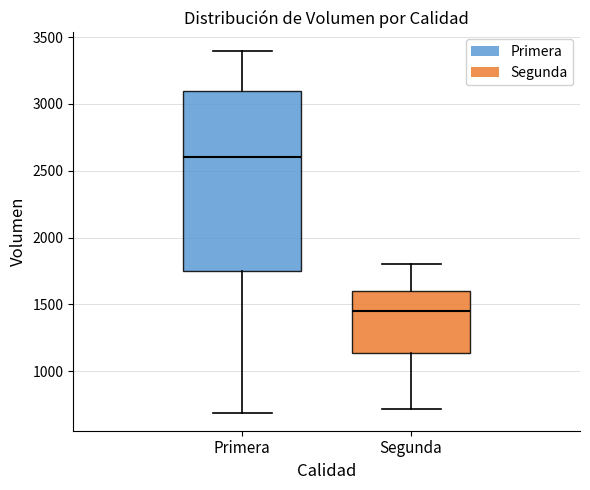

Which box is the tallest, from its lower edge to its upper edge?

Primera